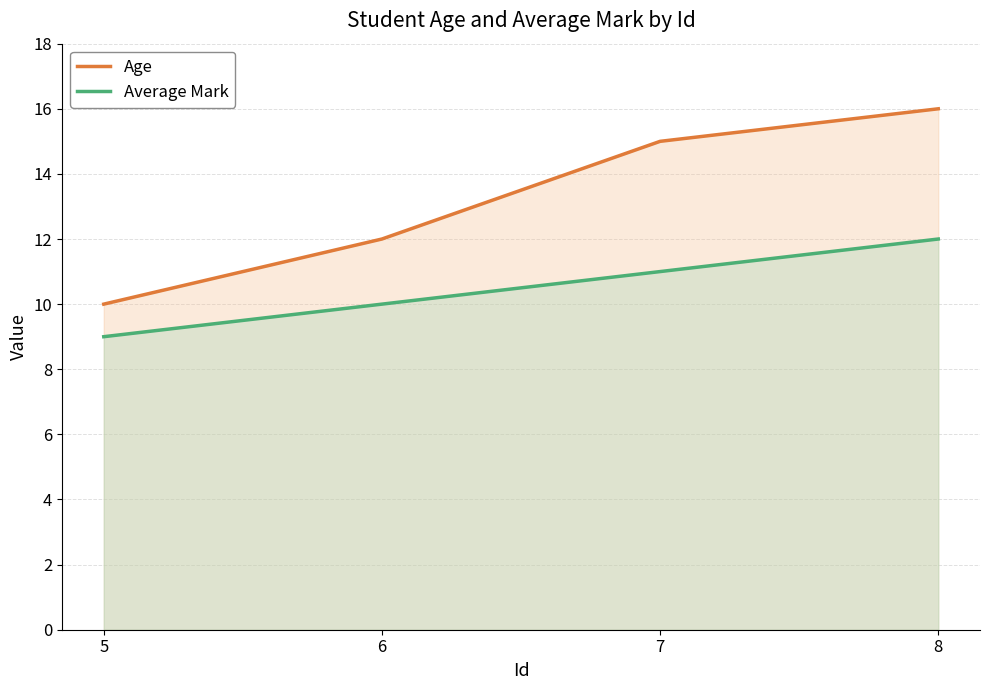

At which label does Age first exceed 15?

8